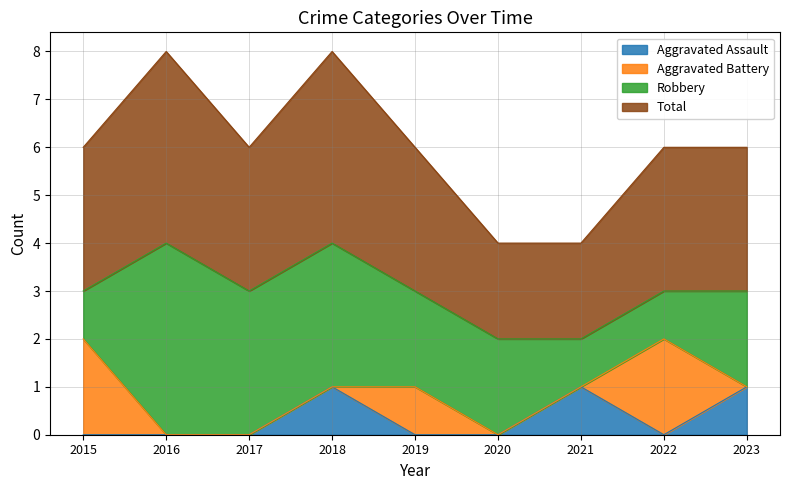

Count the Total values in the range 3 to 4.

7